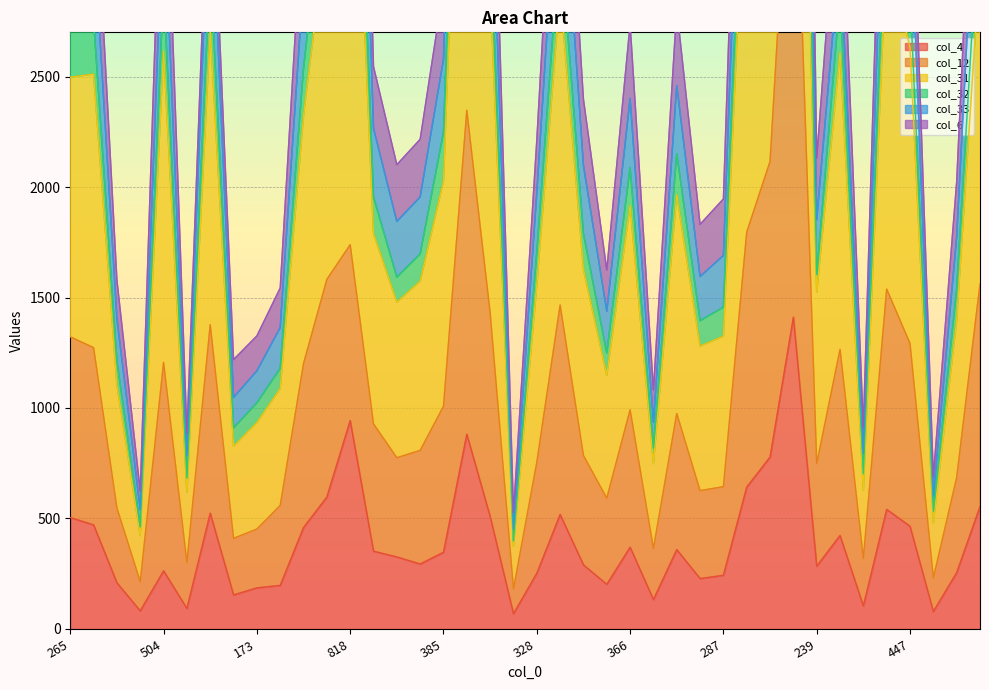

Is it true that col_4 equals 667 at 447?

False